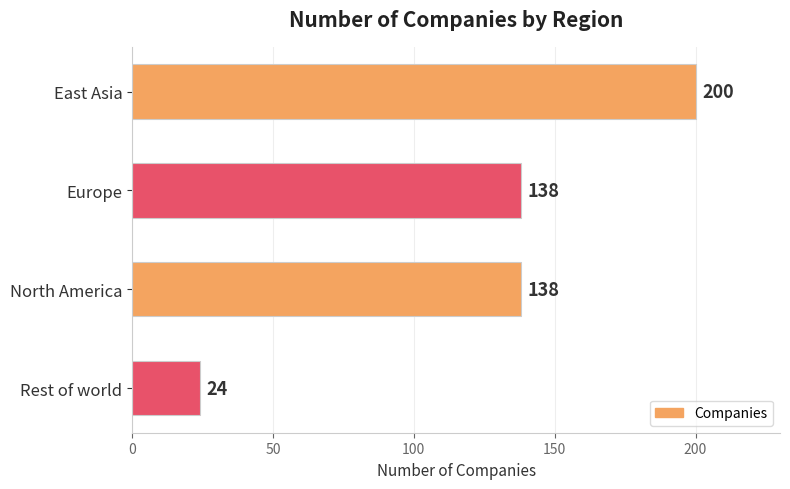

Is it true that the value at North America is 234?

False